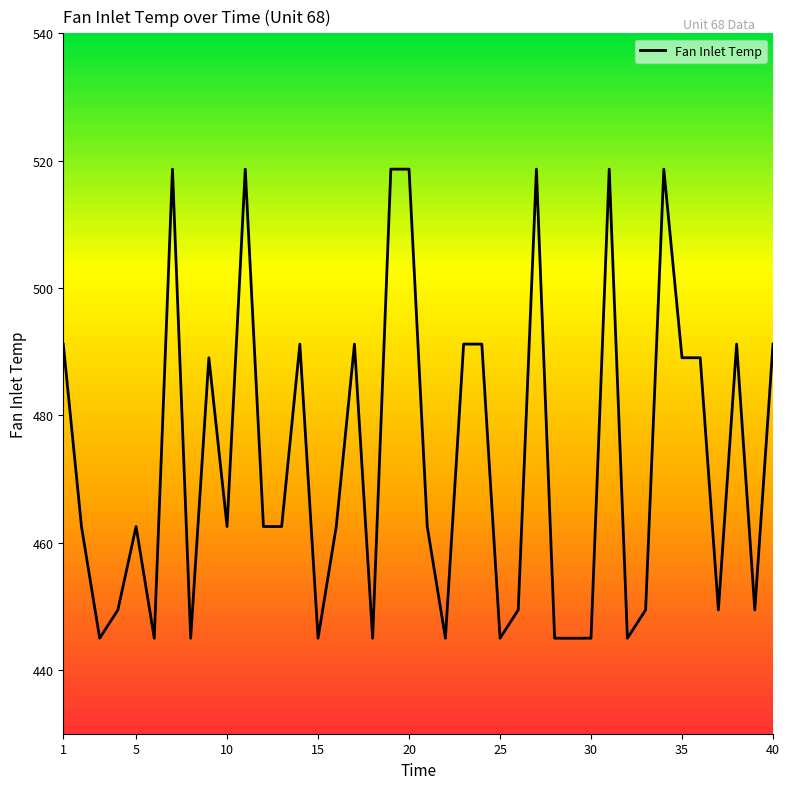

What is the smallest value displayed?

445.0